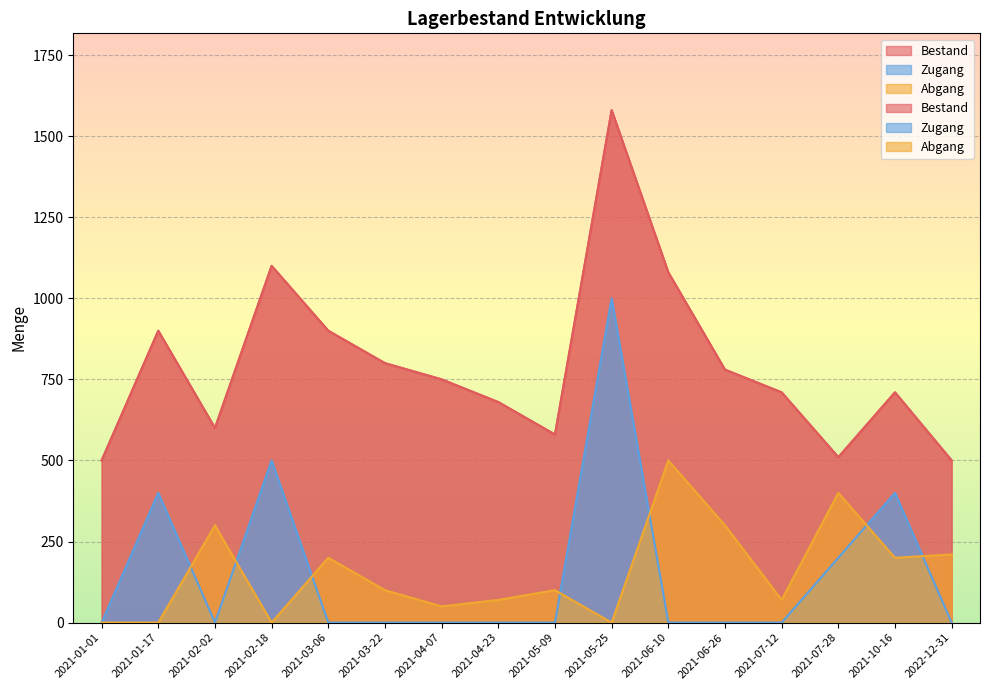

Rank the categories by Bestand value from highest to lowest.

2021-05-25, 2021-02-18, 2021-06-10, 2021-01-17, 2021-03-06, 2021-03-22, 2021-06-26, 2021-04-07, 2021-07-12, 2021-10-16, 2021-04-23, 2021-02-02, 2021-05-09, 2021-07-28, 2021-01-01, 2022-12-31